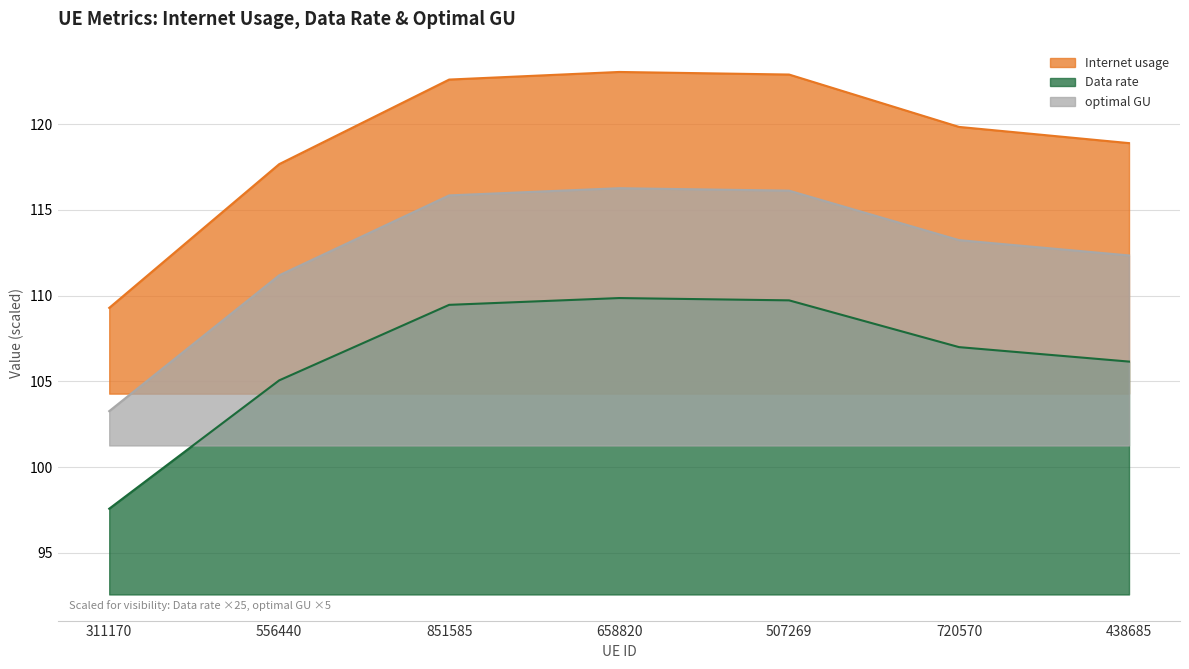

Rank the series by their maximum value, from lowest to highest.

Data rate, optimal GU, Internet usage